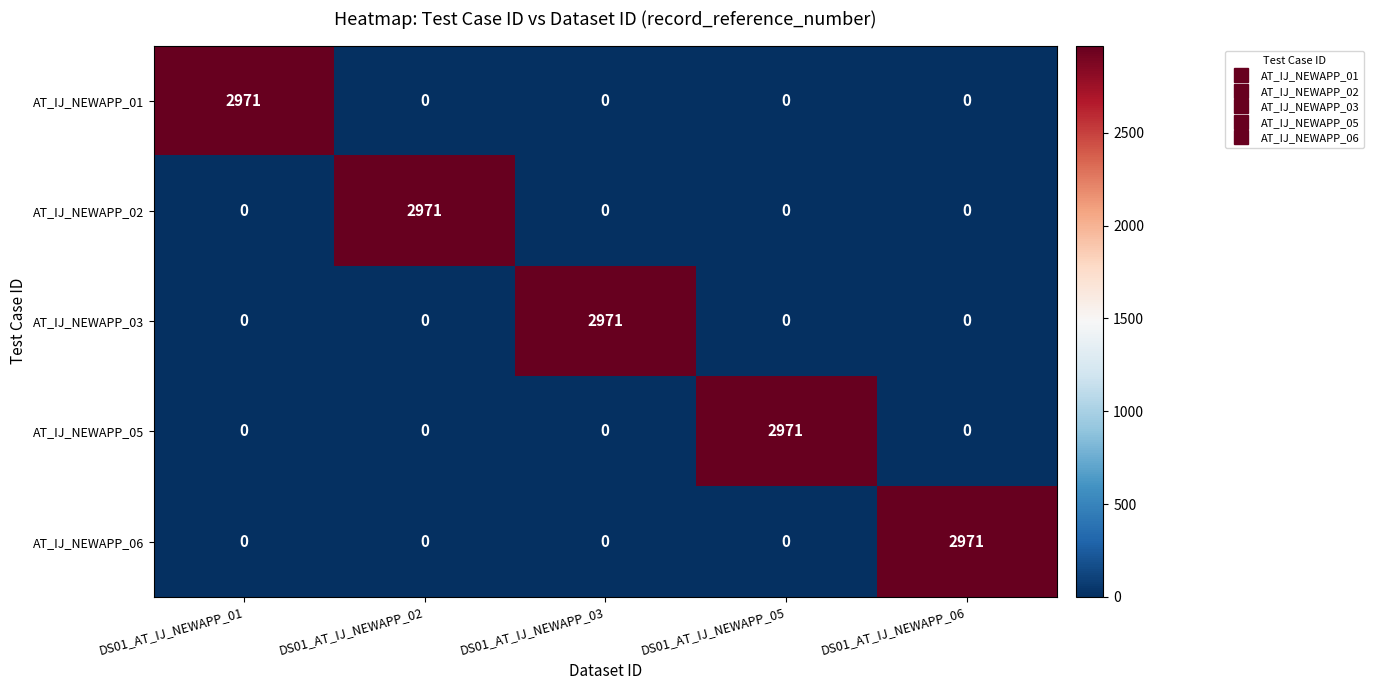

What is the spread (max minus min) of values at DS01_AT_IJ_NEWAPP_01?

2971